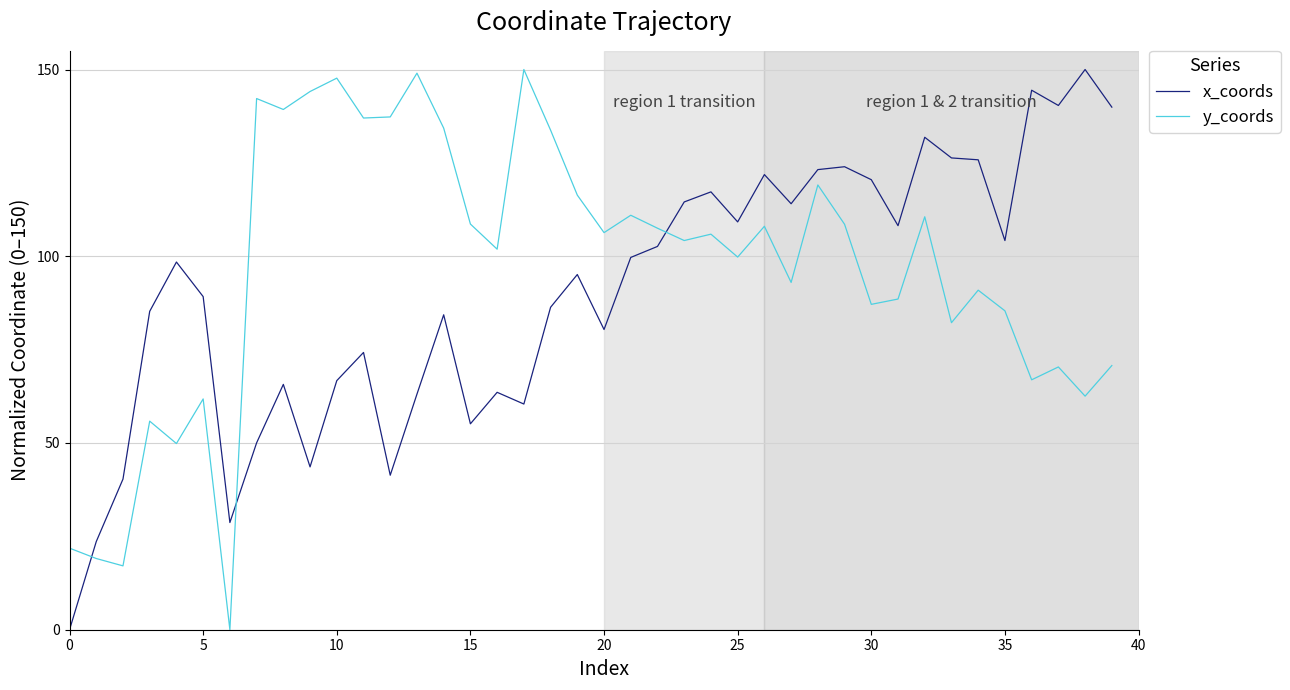

True or false: x_coords and y_coords intersect in this chart.

True